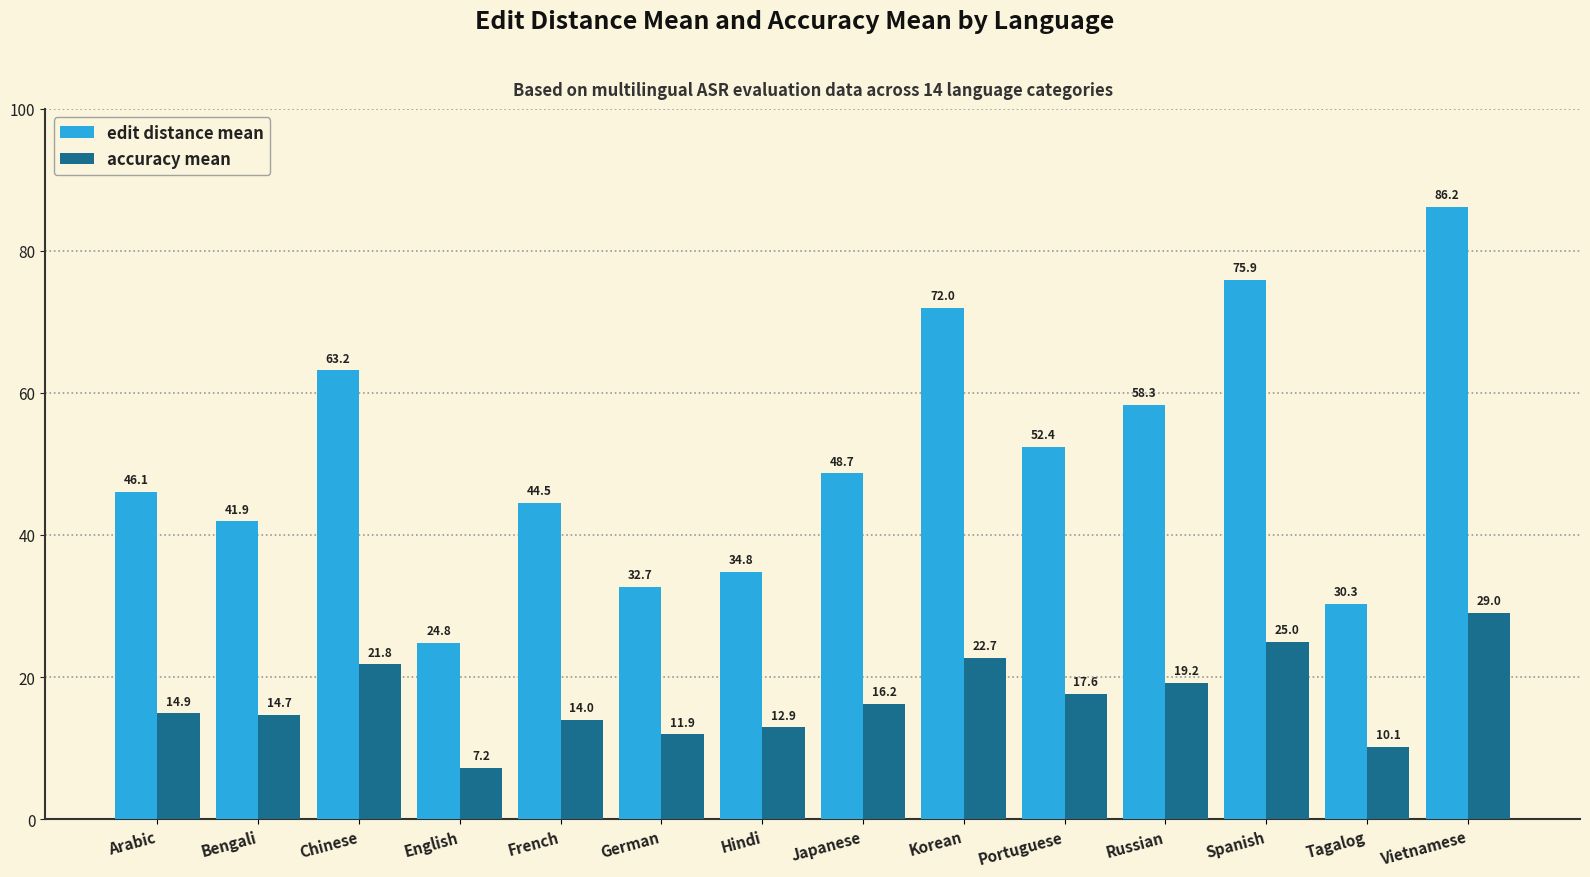

What is the value of the edit distance mean bar at the 5th from the left?

44.5